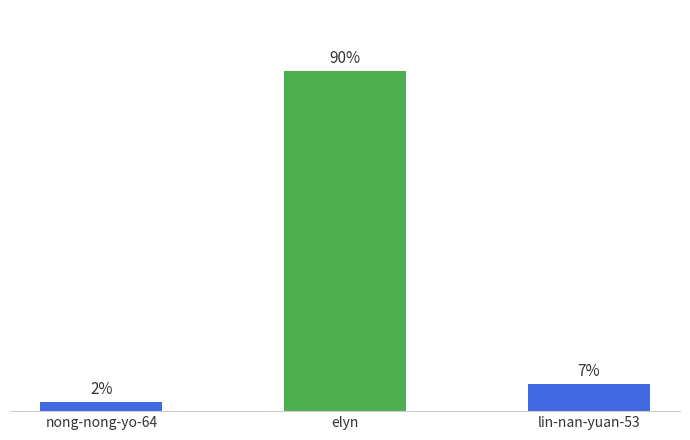

Does the chart contain stacked bars?

No